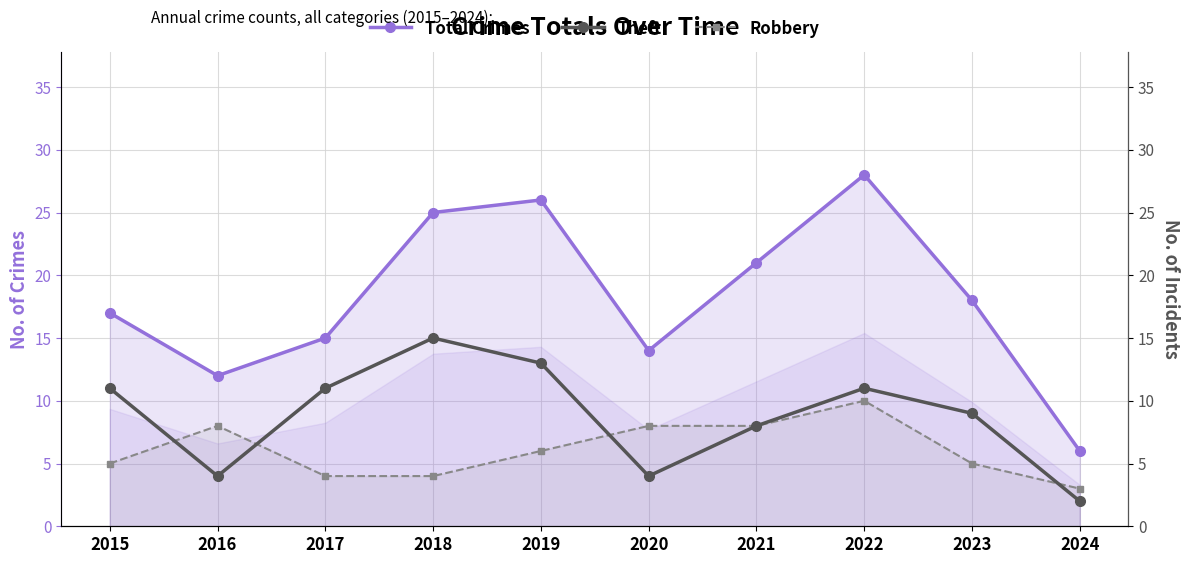

The Robbery series shows 8 at 2020. True or false?

True